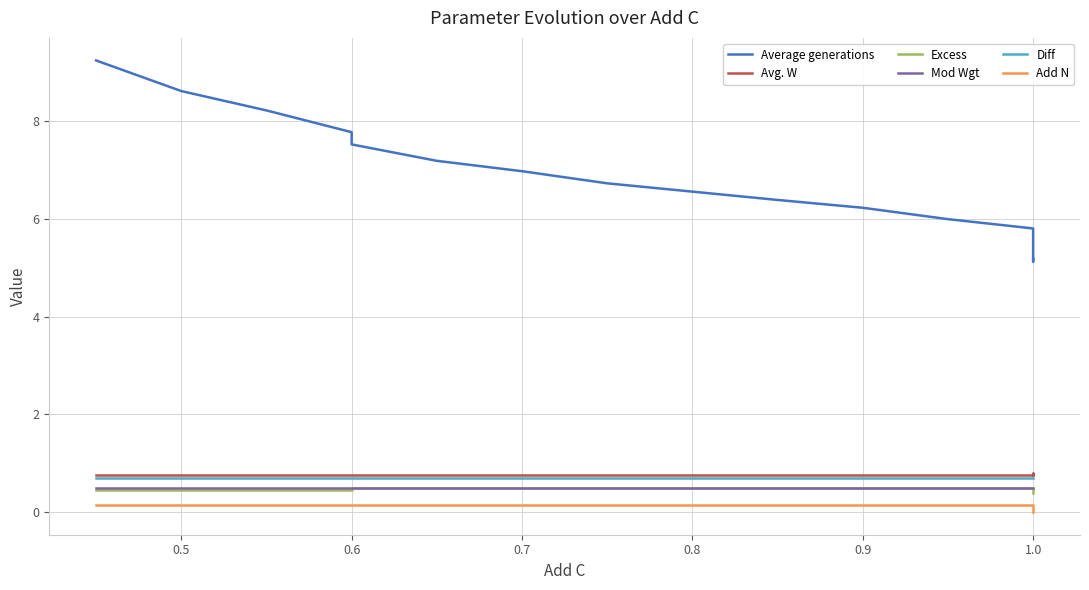

Which series changed the most between 0.4 and 14?

Average generations